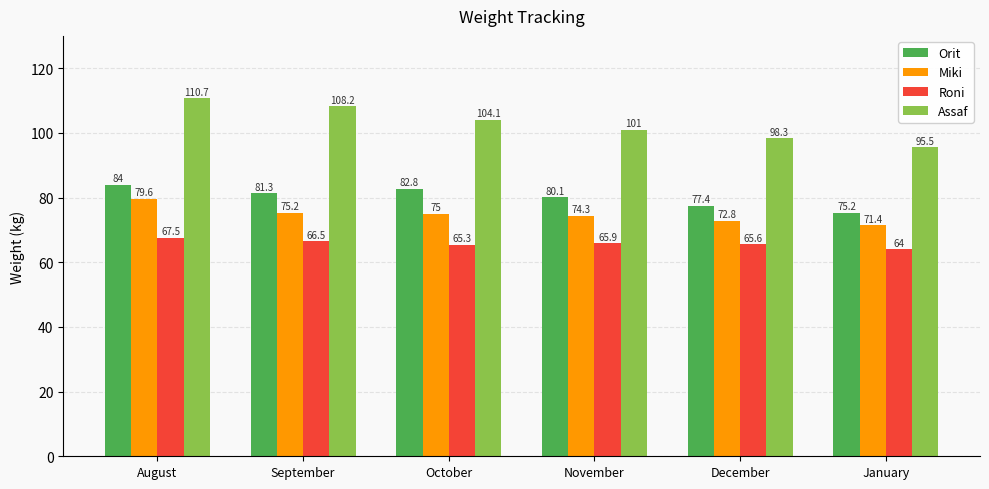

Is the value of Roni at October greater than the value of Orit at January?

No